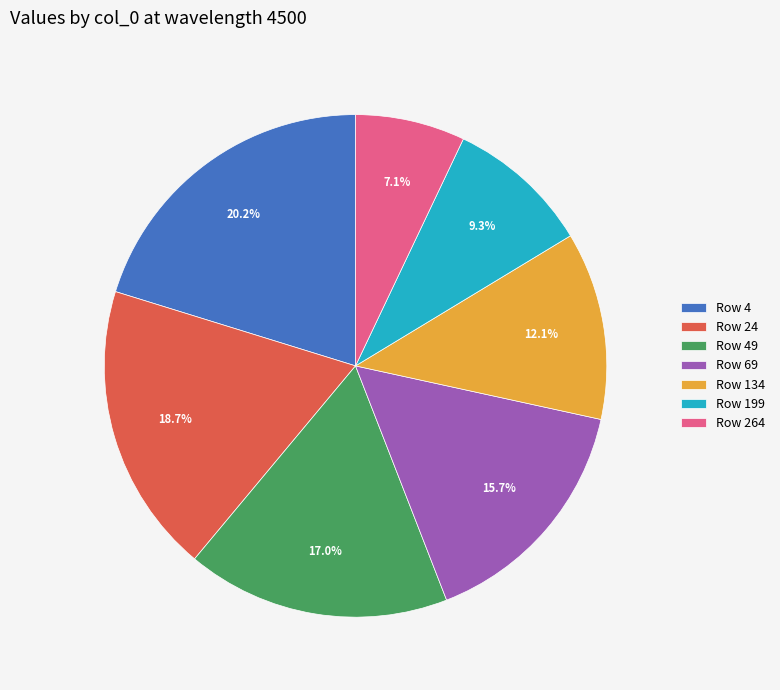

Is there a majority slice in this chart?

No